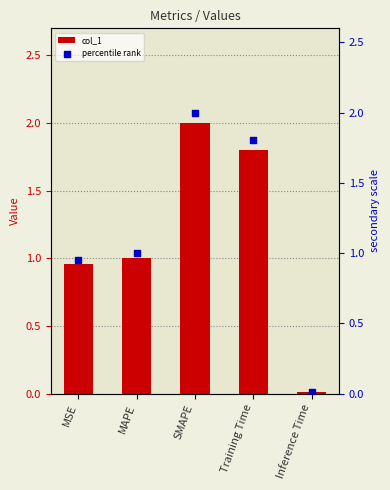

Which series contains the highest Y value?

col_1